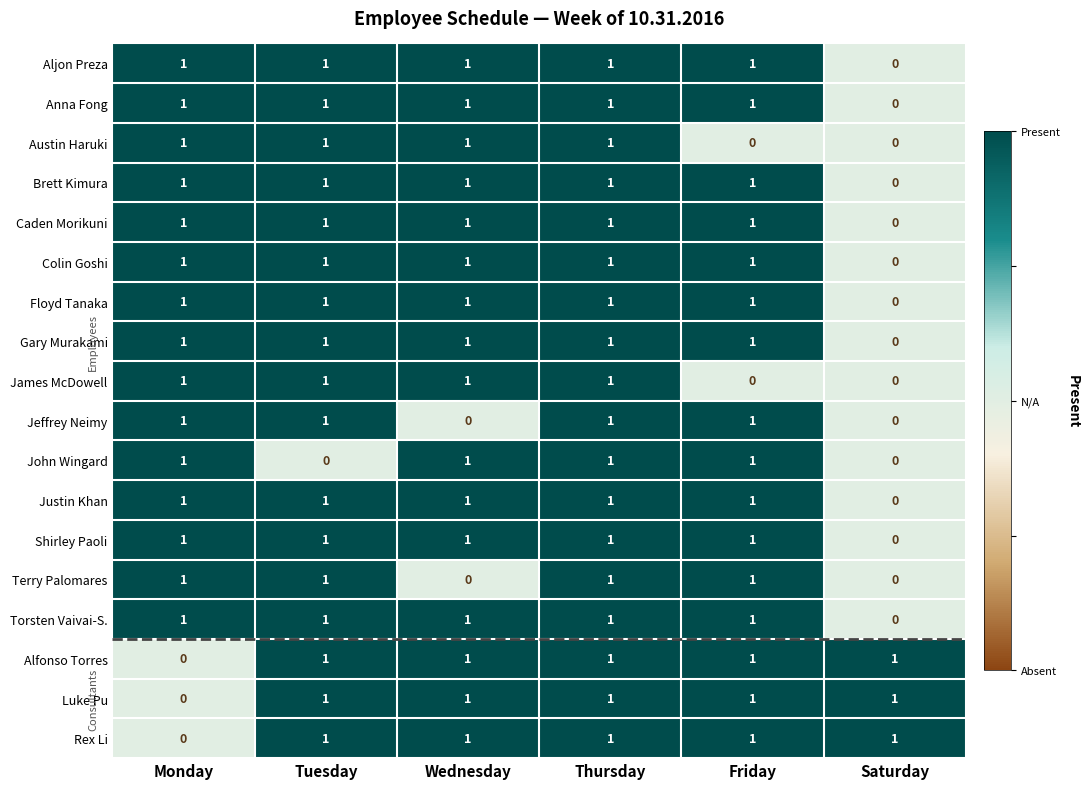

What is the sum of all Jeffrey Neimy values?

4